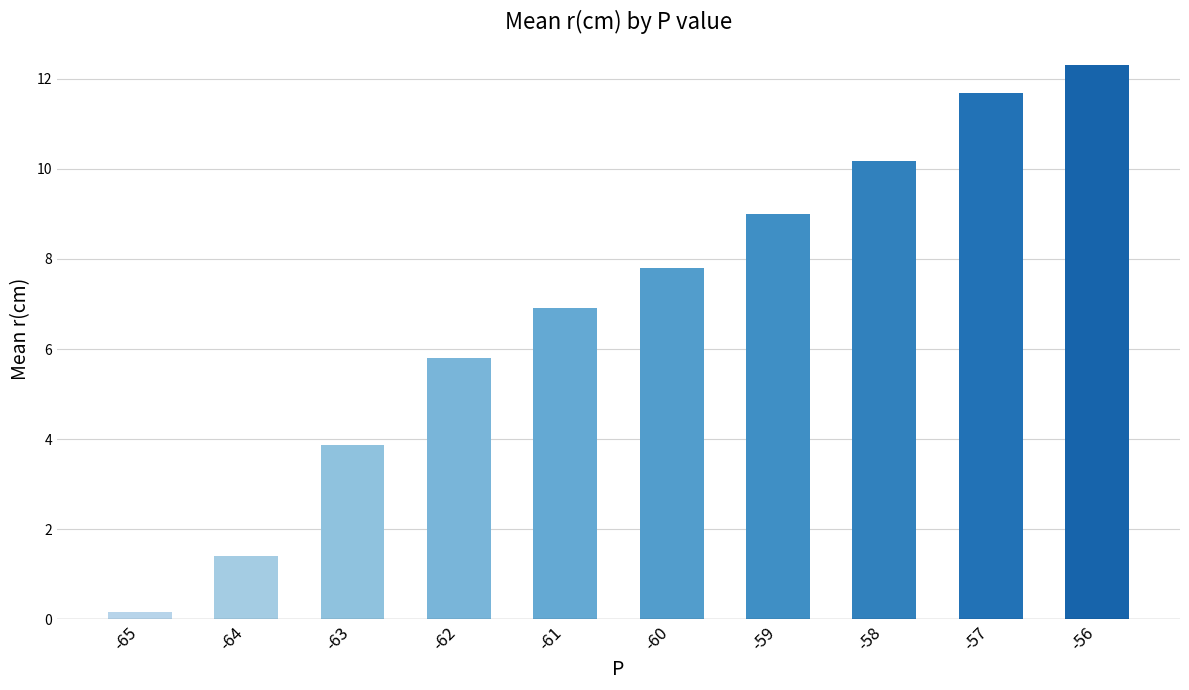

What is the difference between the values at -56 and -58?

2.1